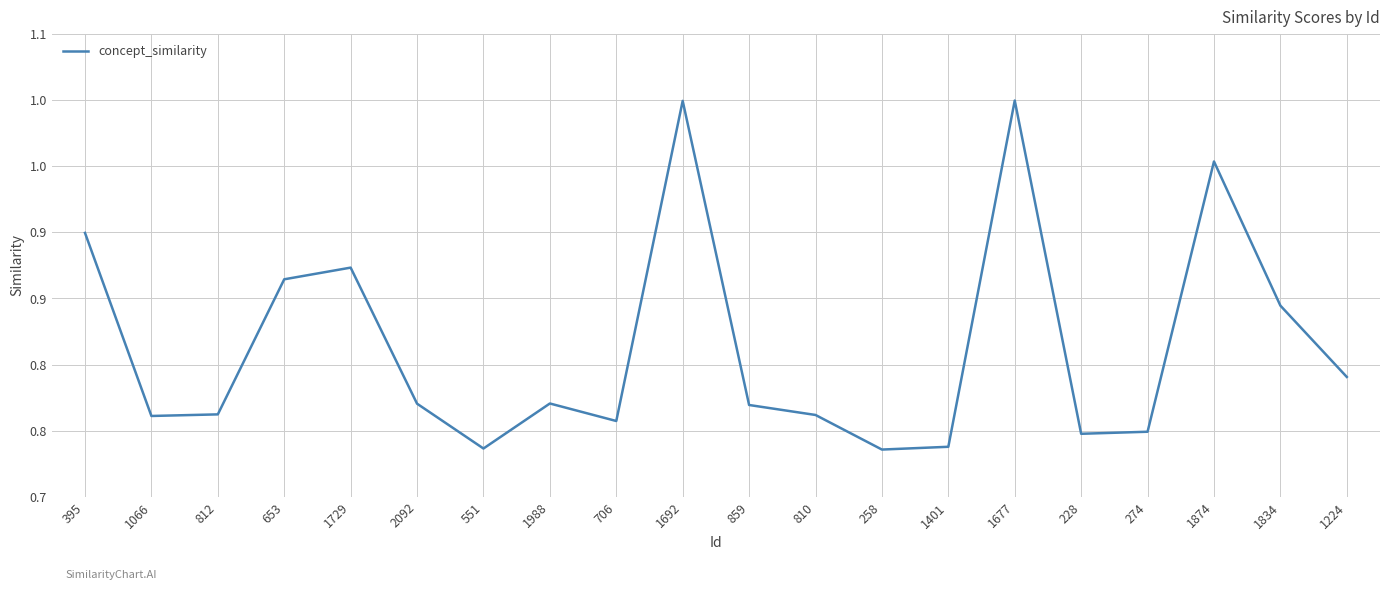

Where is the first local maximum?

1729